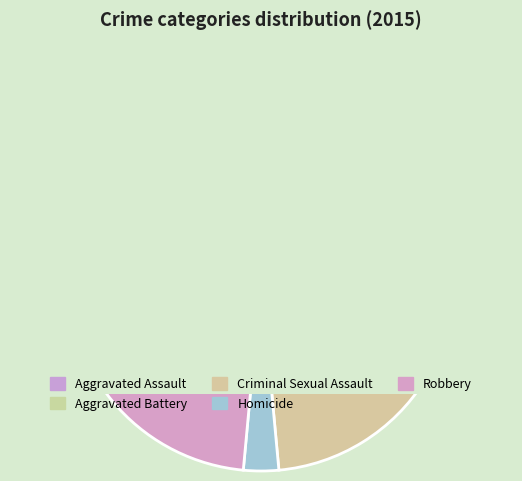

Count the number of slices in the pie.

5